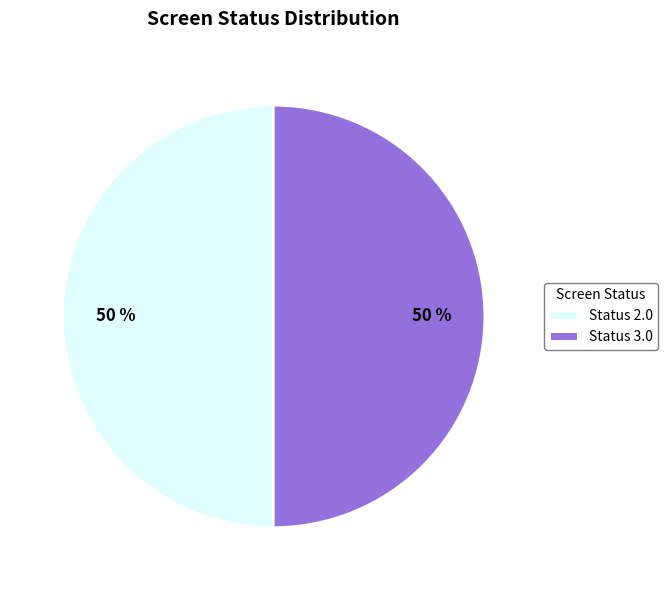

To the nearest percent, what is the average slice percentage?

50%